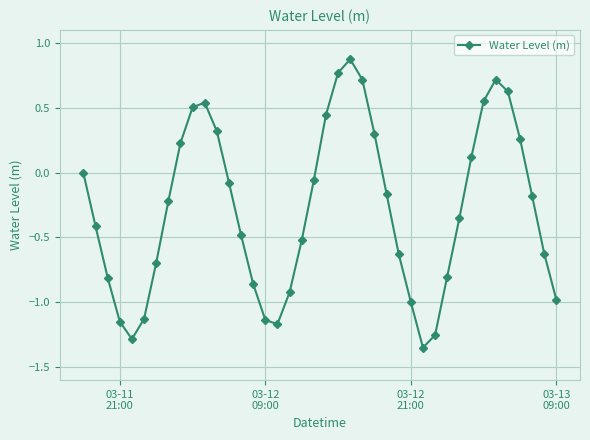

What is the value of the 24th point from the left?

0.7